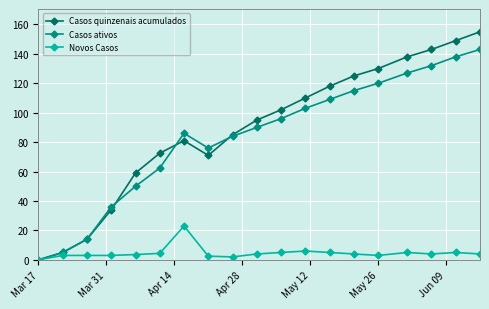

What is the value of the Novos Casos point at the 16th from the left?

5.0